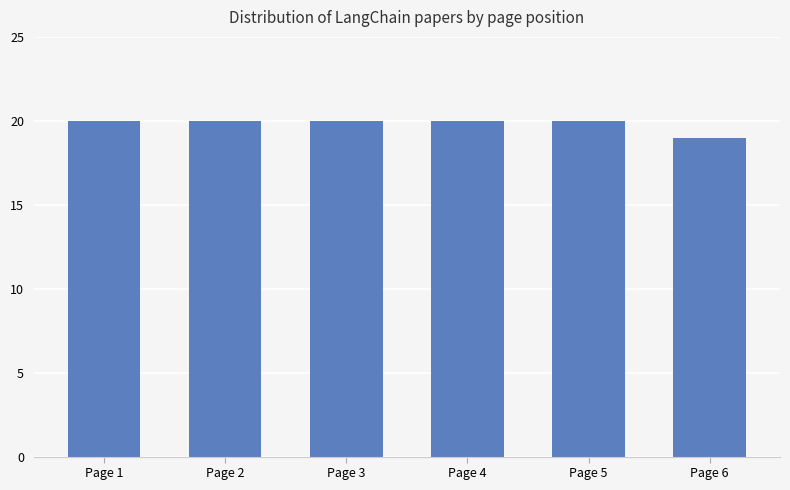

What is the difference between the maximum and minimum values?

1